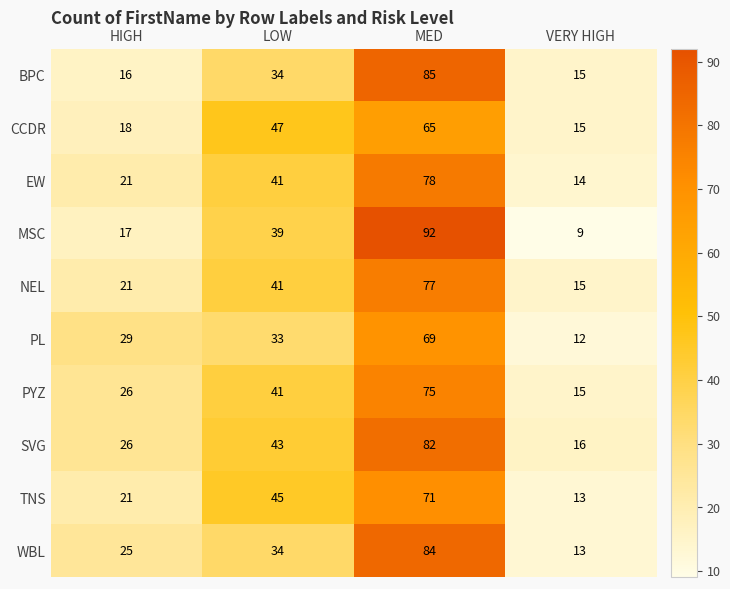

At which category does the chart reach its peak across all series?

MED